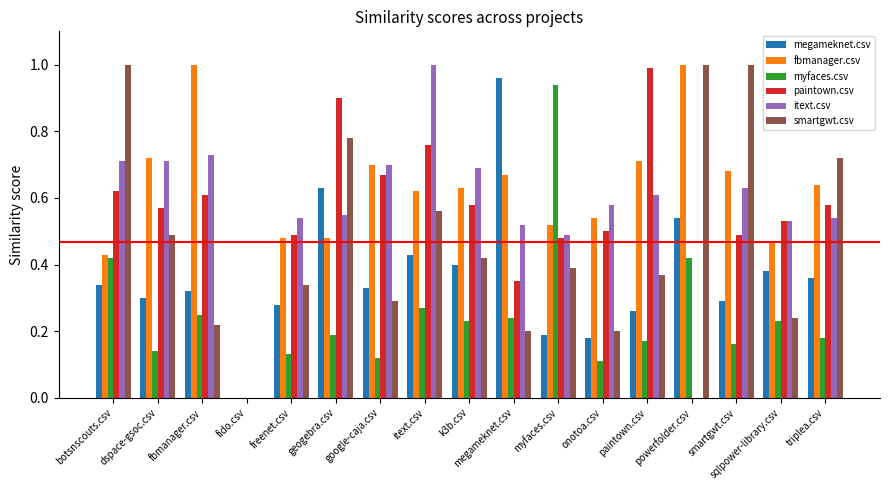

Which series changed the most between geogebra.csv and smartgwt.csv?

paintown.csv